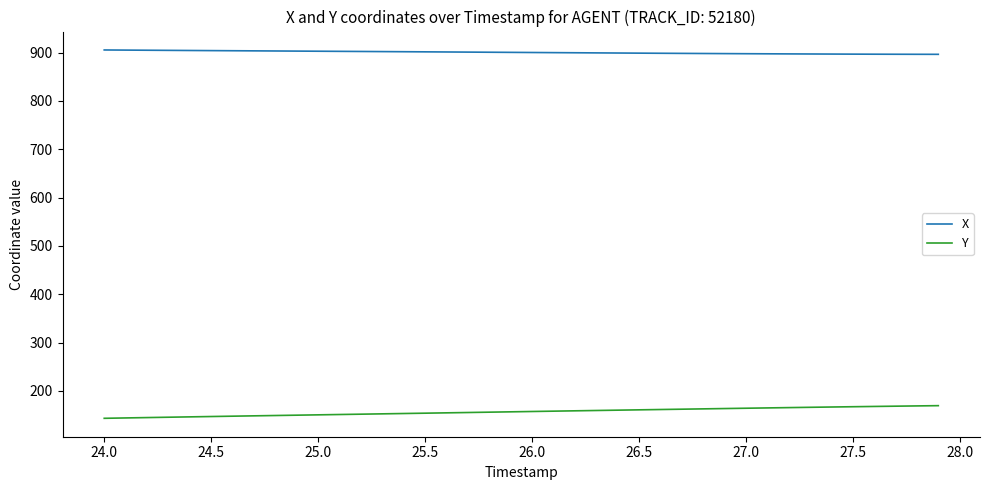

What are all the series names shown in the legend?

X, Y